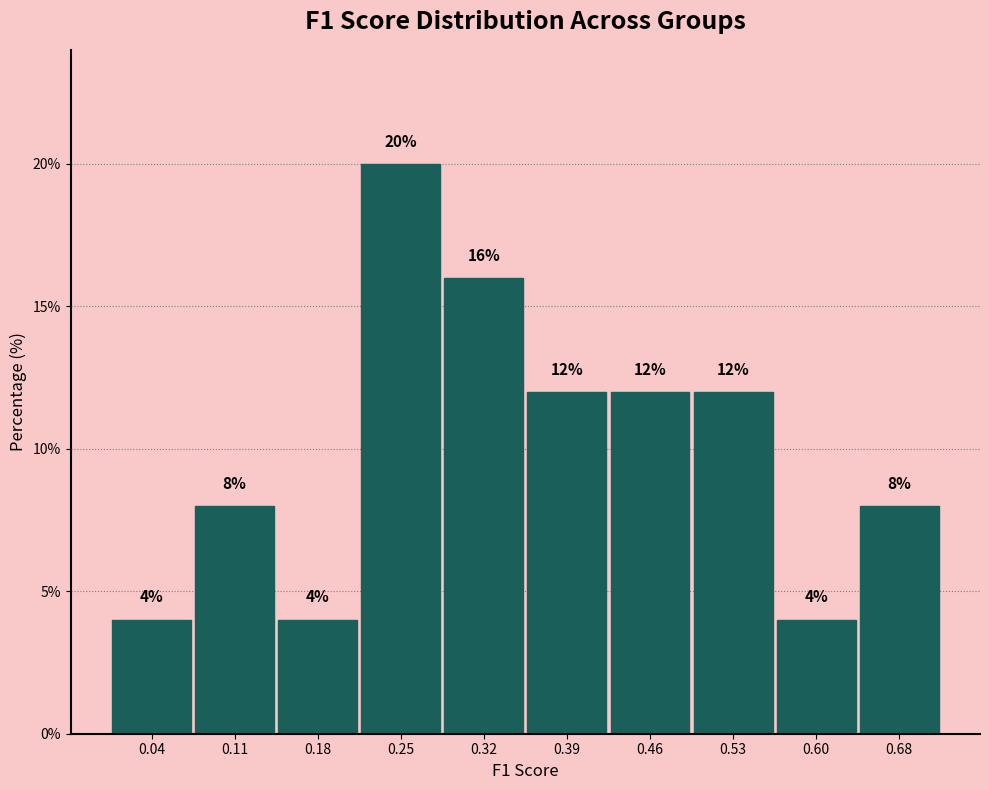

How tall is the bar that spans 0.50 to 0.57 on the x-axis? The bar edges are not printed on the chart, so give them approximately, as read against the axis.

12